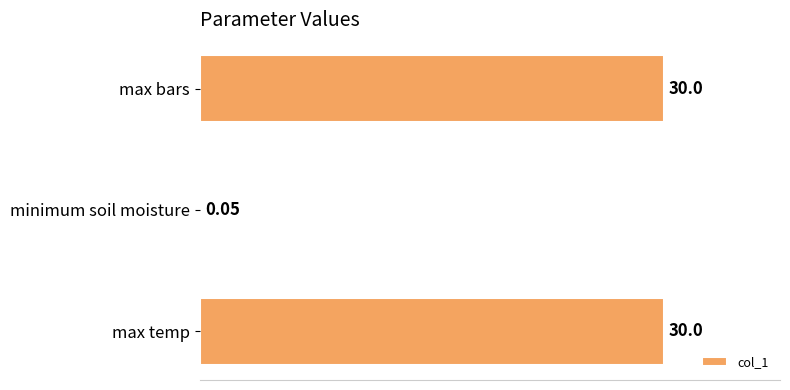

What is the sum of the values at max bars and max temp?

60.0